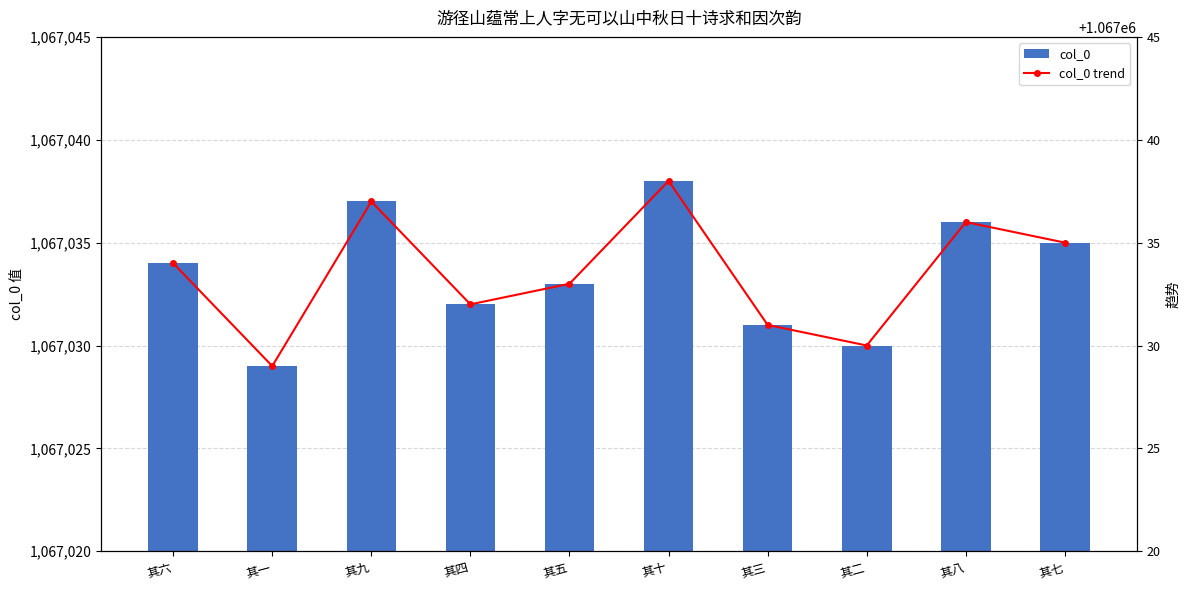

How many categories are shown in the chart?

10